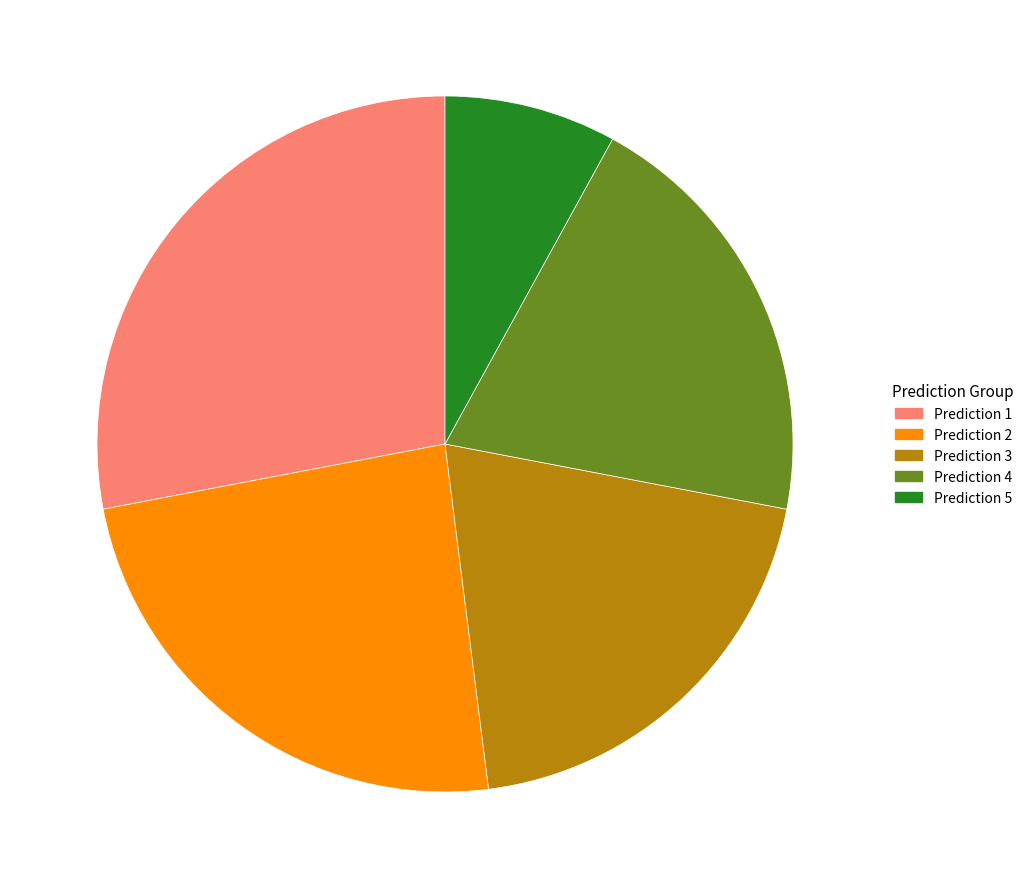

What is the largest slice in the pie chart?

Prediction 1